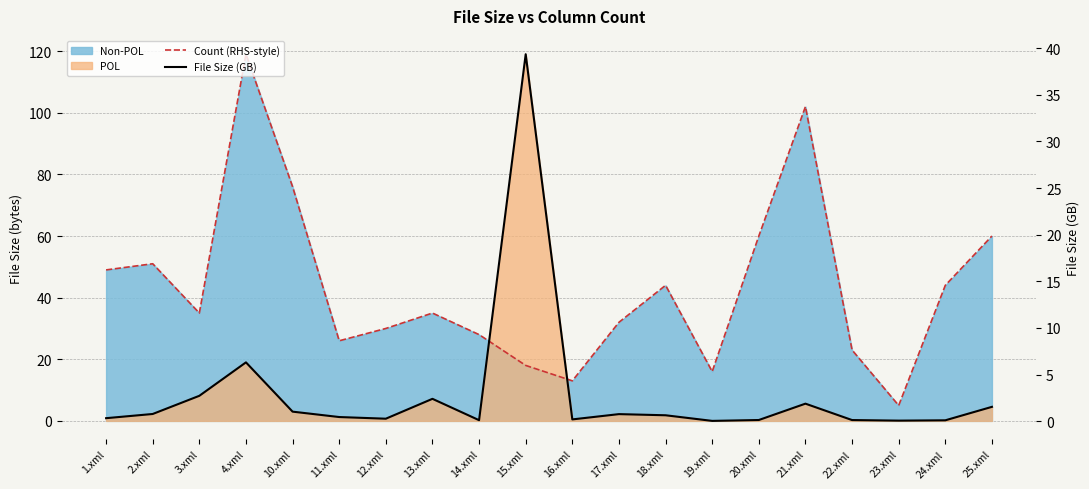

How many data points in Count (RHS-style) are less than 35?

9